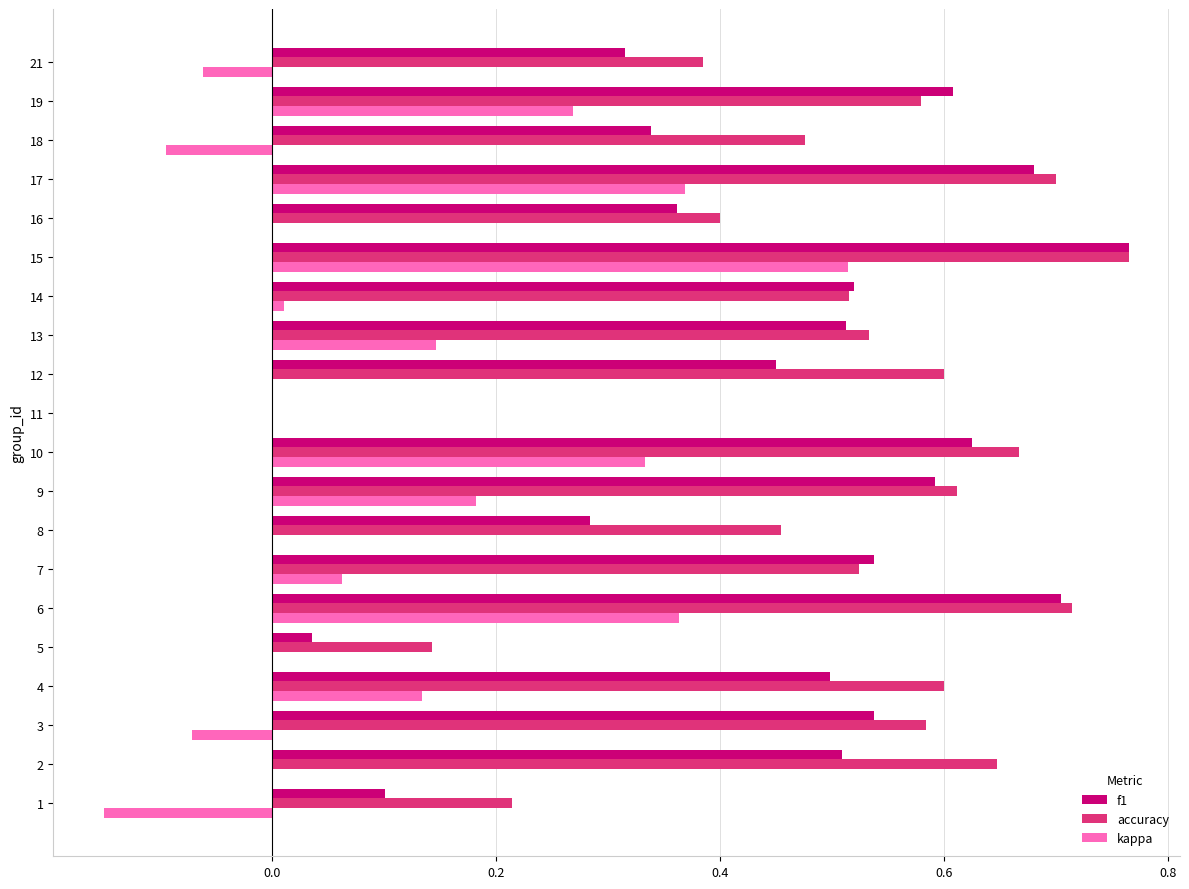

What is the sum of all f1 values?

9.0